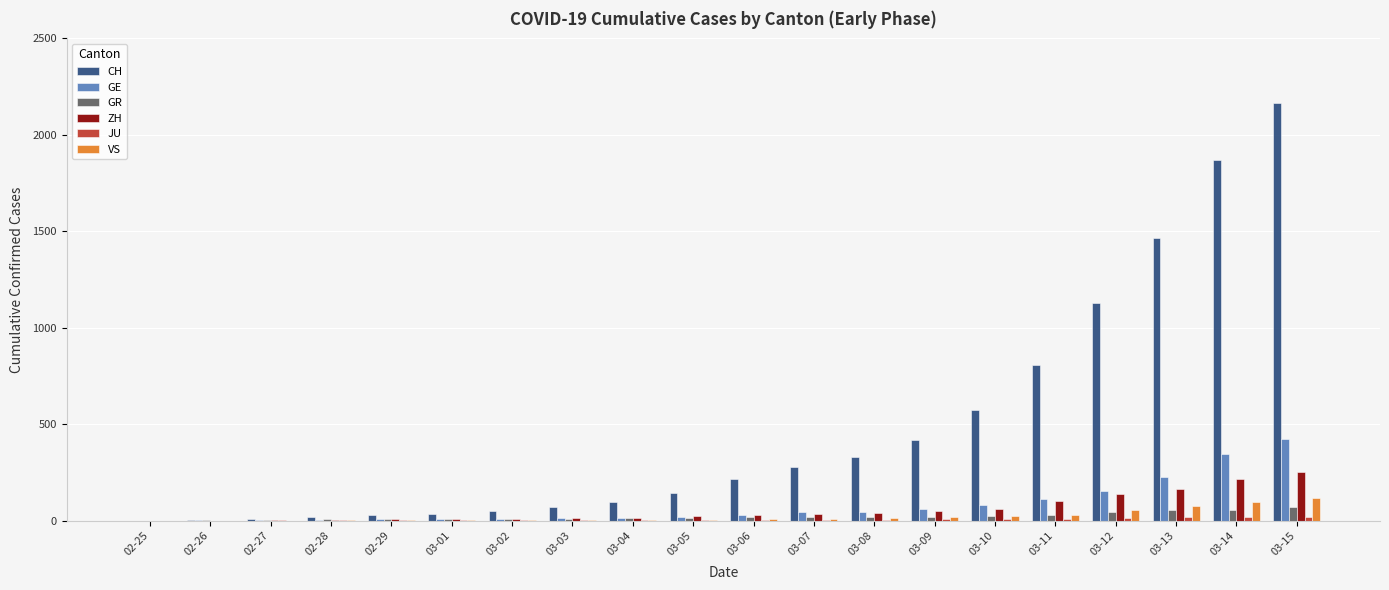

Between 02-28 and 03-06, which series saw the biggest shift?

CH